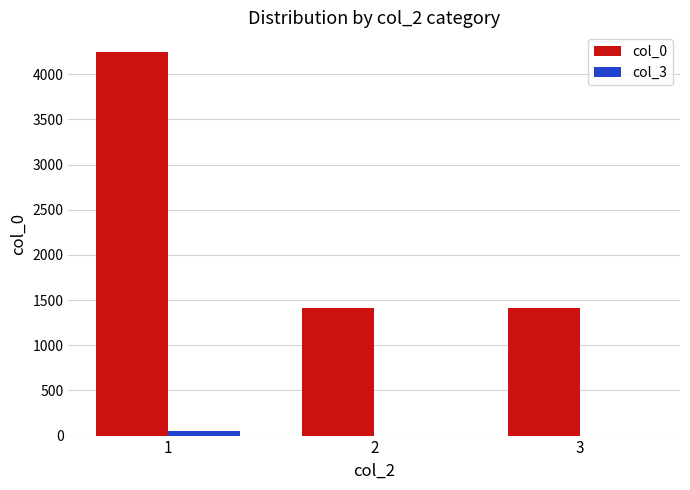

How many categories are shown in the chart?

3